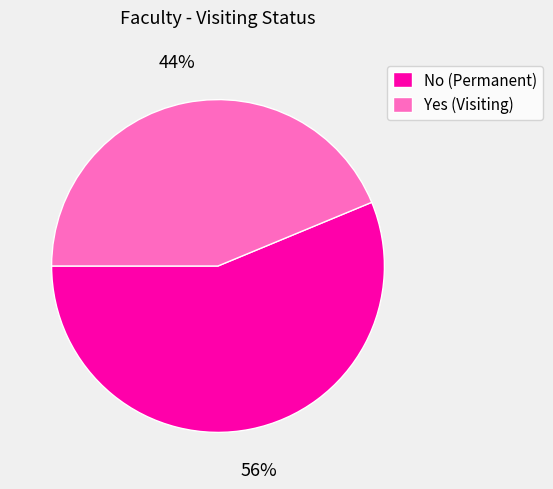

What is the ratio of the value at No to the value at Yes?

1.3